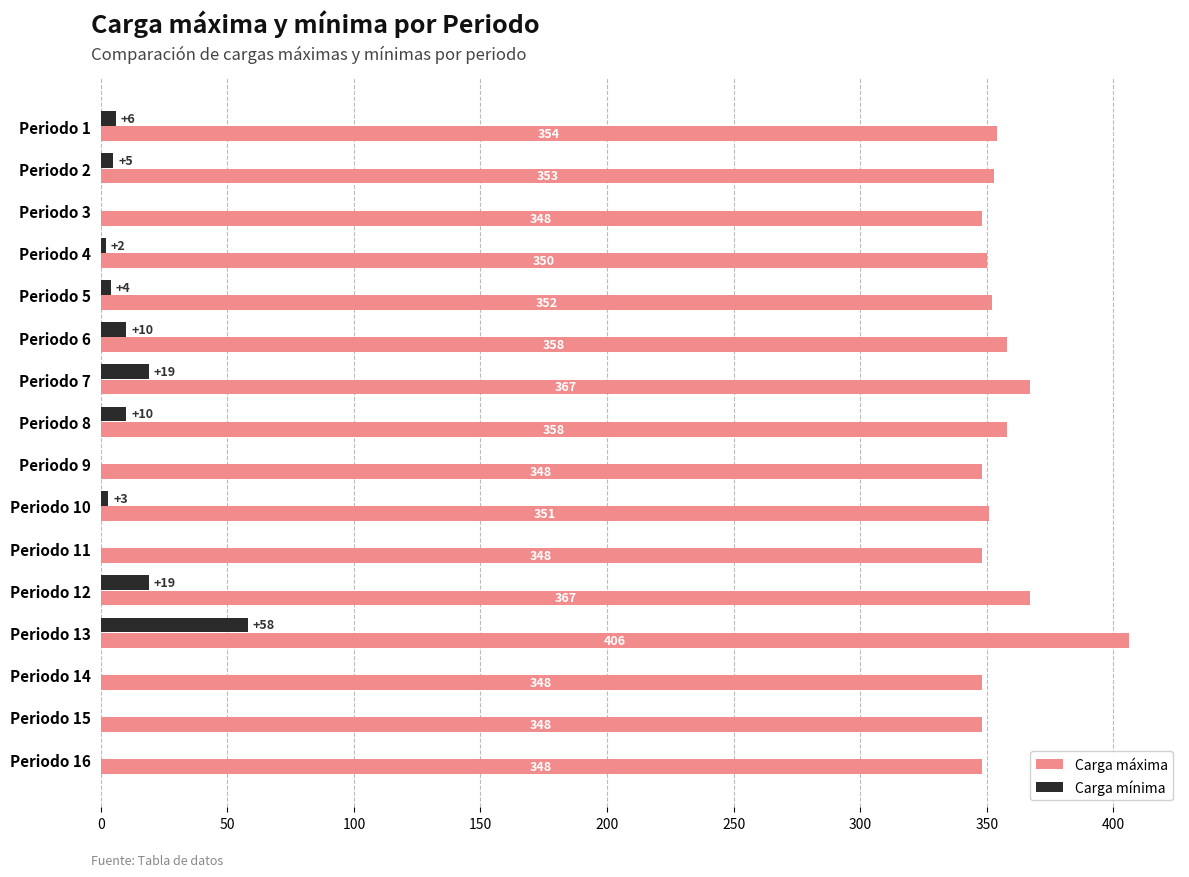

Which series has the largest total across all categories?

Carga máxima